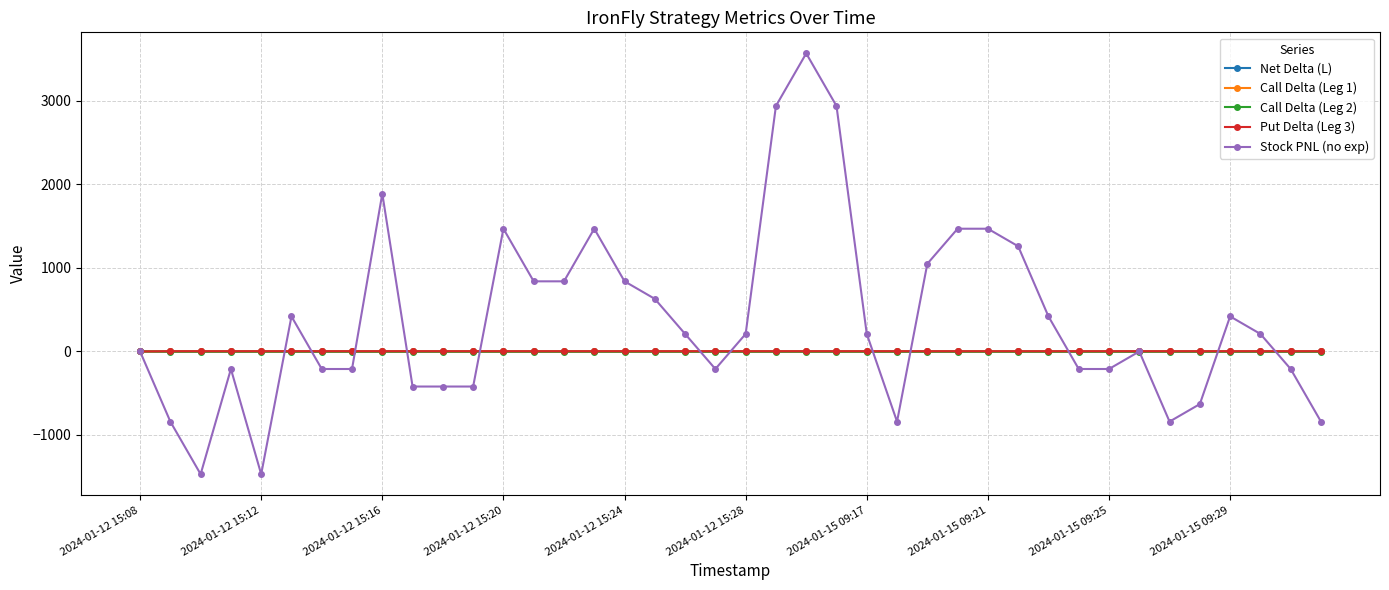

Count the number of data series in this chart.

5